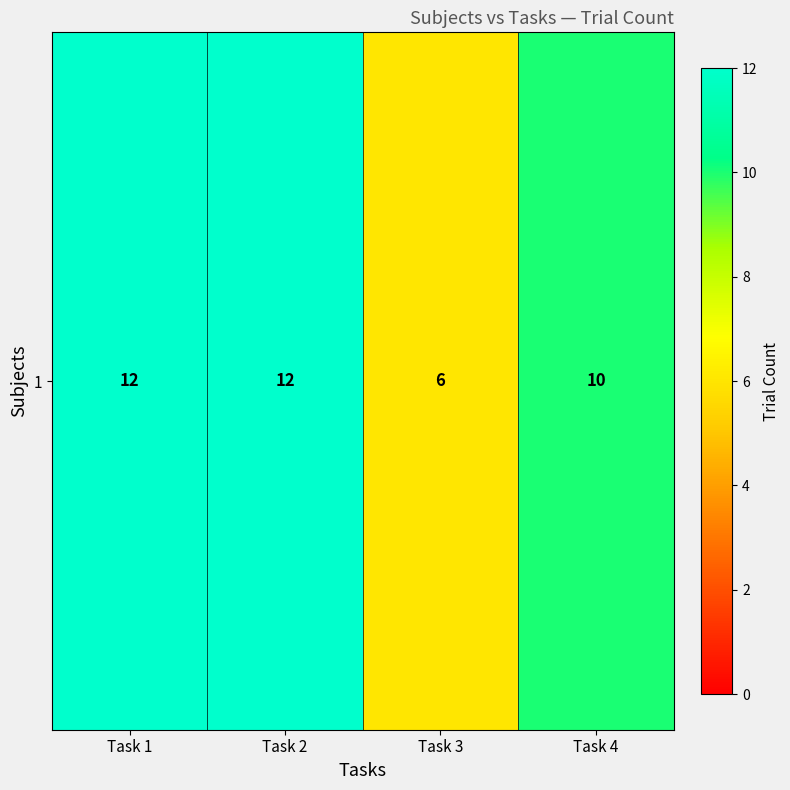

What is the change in value from Task 2 to Task 3?

-6